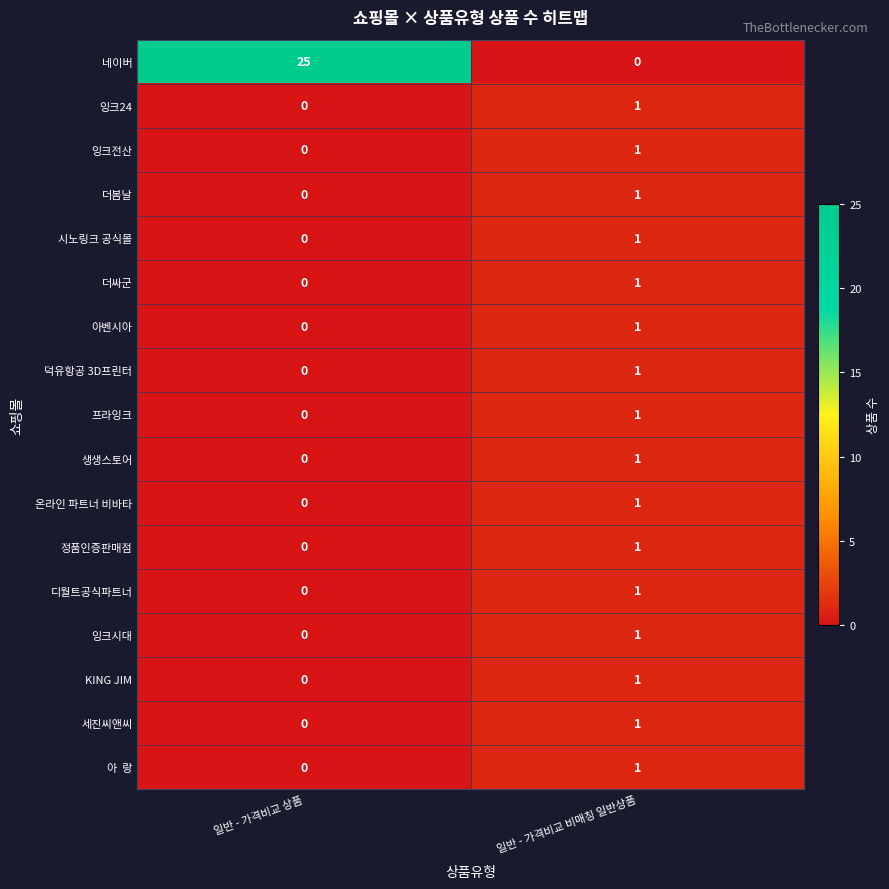

Which series changed the most between 일반 - 가격비교 상품 and 일반 - 가격비교 비매칭 일반상품?

네이버